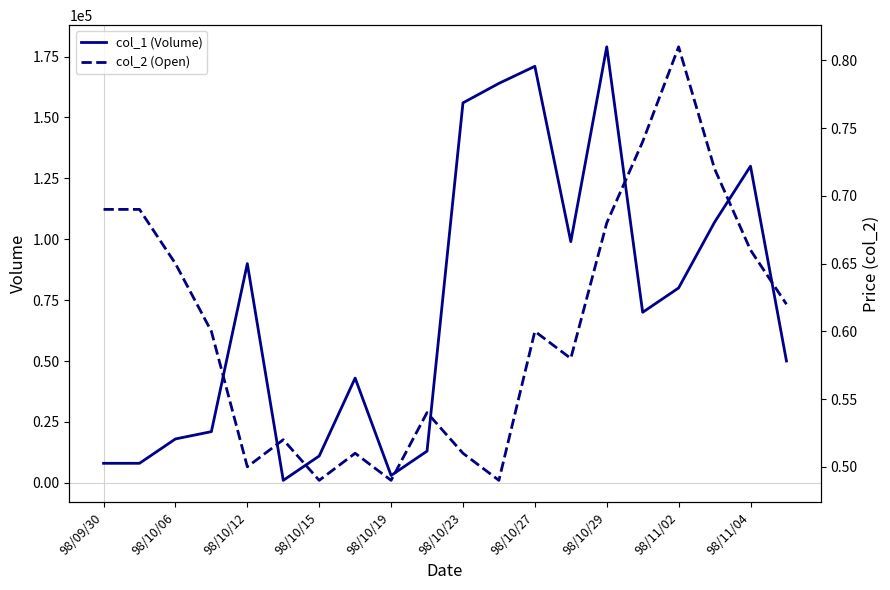

How many distinct data groups are displayed?

2